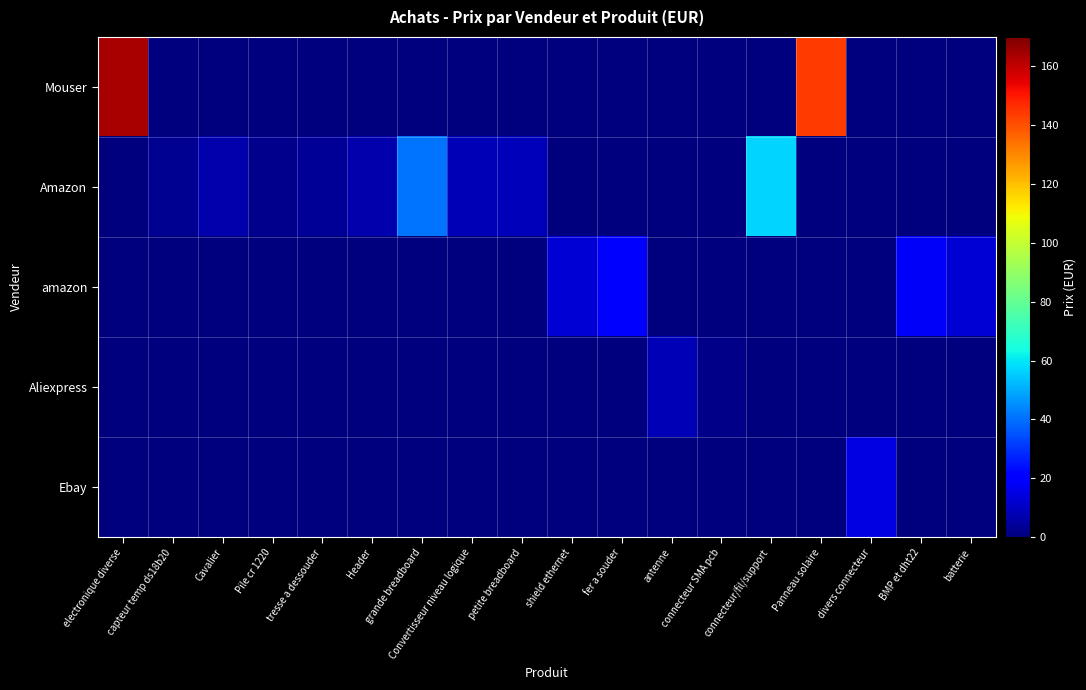

At grande breadboard, list the series in order from smallest to largest.

Mouser, amazon, Aliexpress, Ebay, Amazon